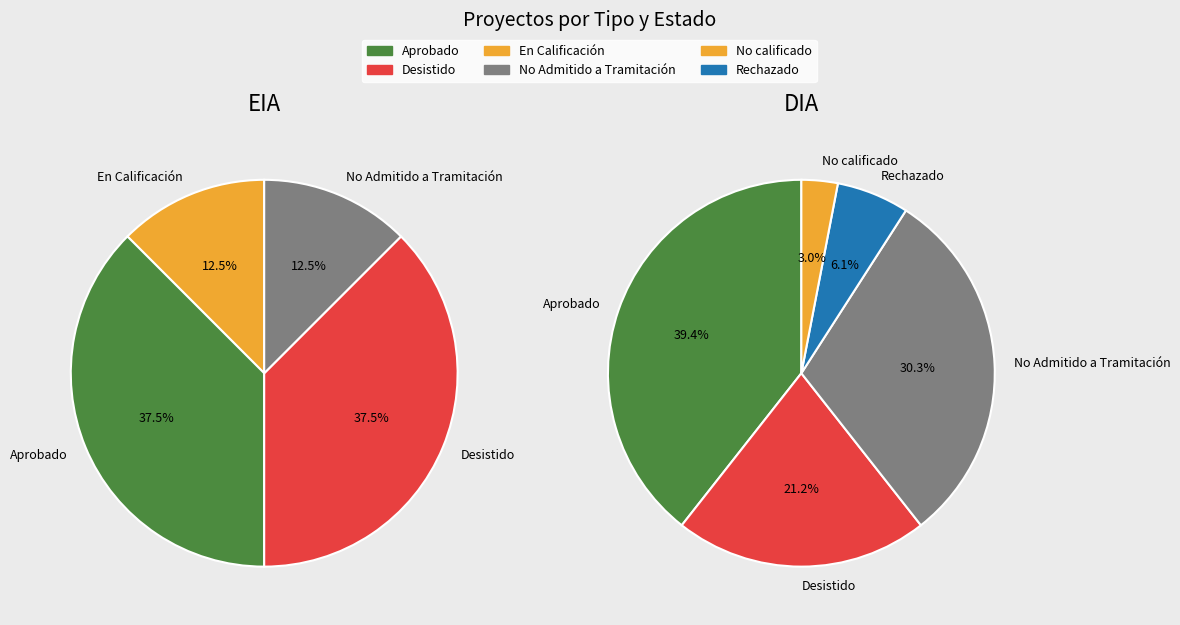

Is the sum of EIA and DIA greater than half?

Yes